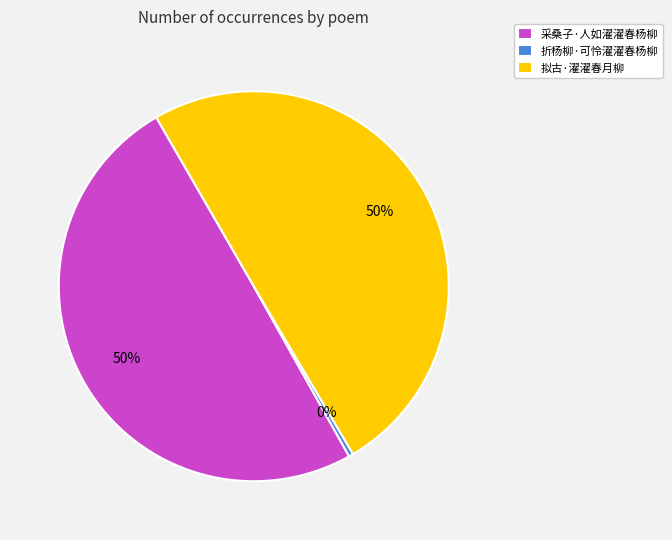

Combined, do 采桑子·人如濯濯春杨柳 and 拟古·濯濯春月柳 account for over 50%?

Yes